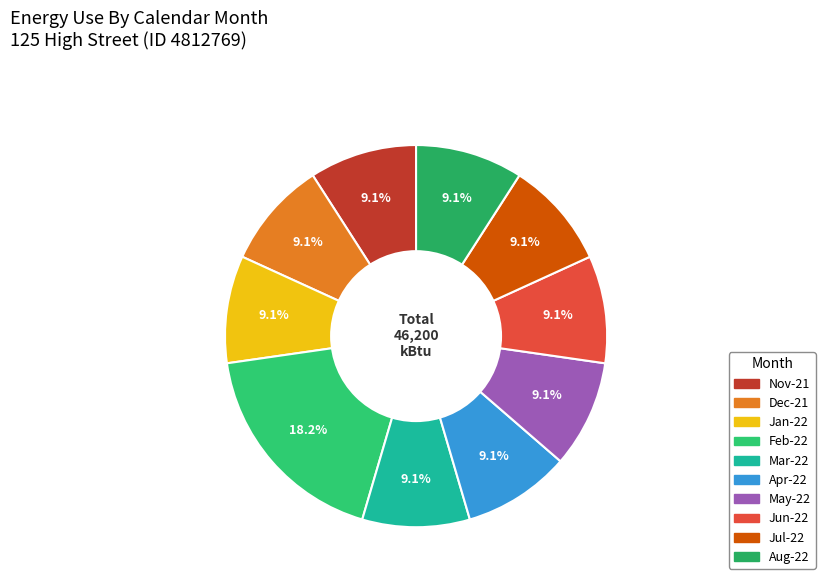

What percentage do May-22 and Apr-22 together represent?

18.2%